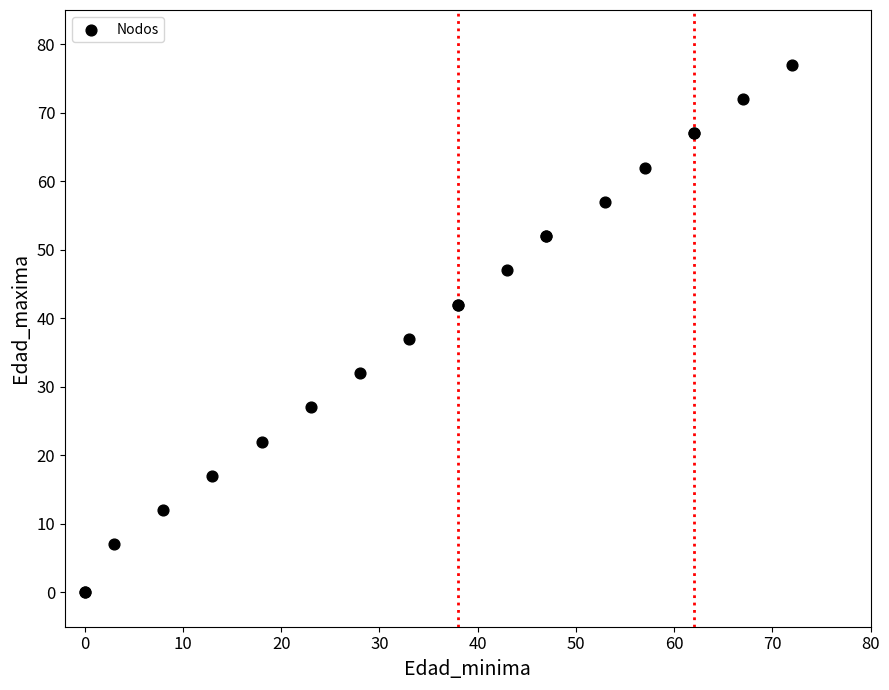

What Y value in the scatter plot is closest to 38?

37